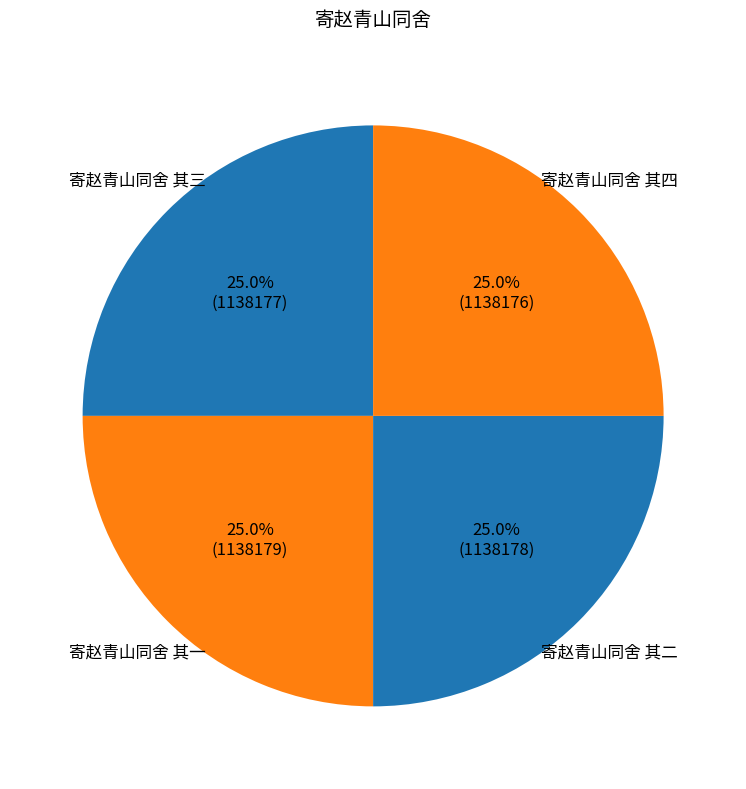

Does any single category account for the majority?

No